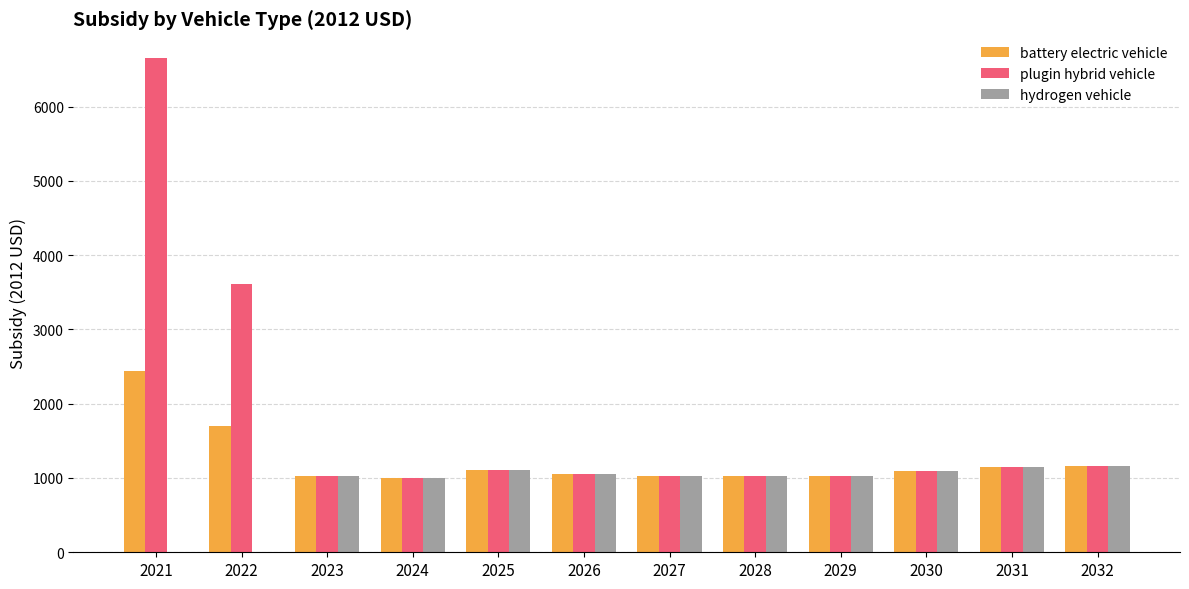

Read the plugin hybrid vehicle value at 2025.

1102.8